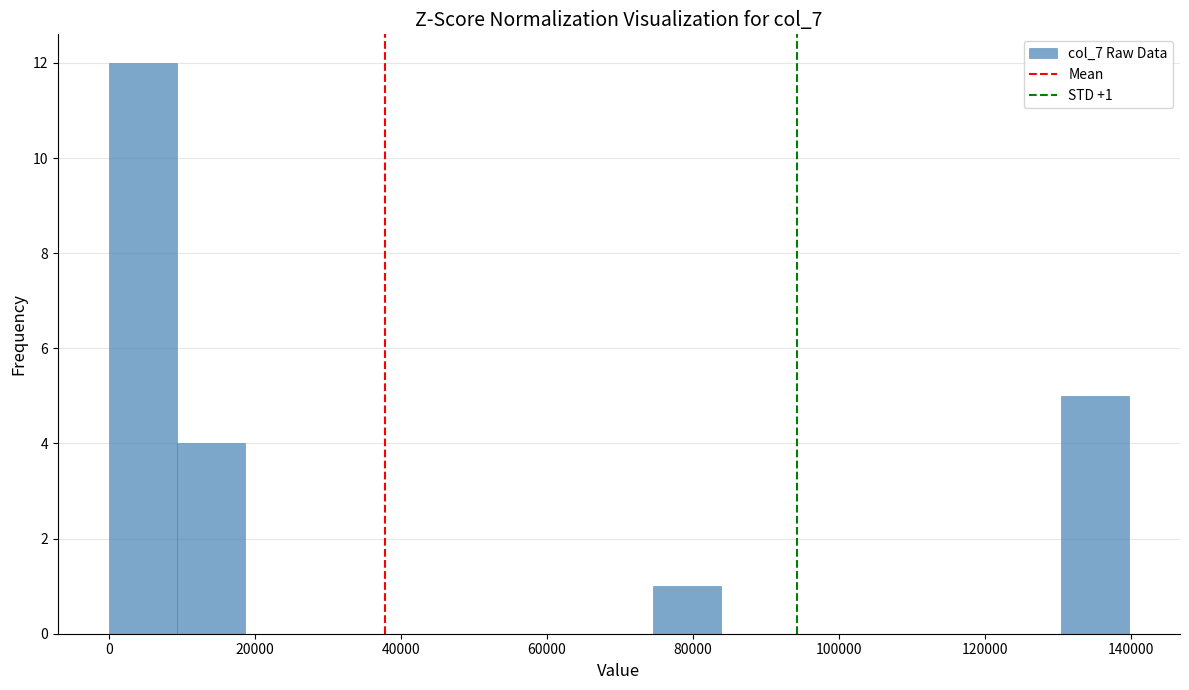

Over which range of the x-axis is the bar tallest?

0 to 10000